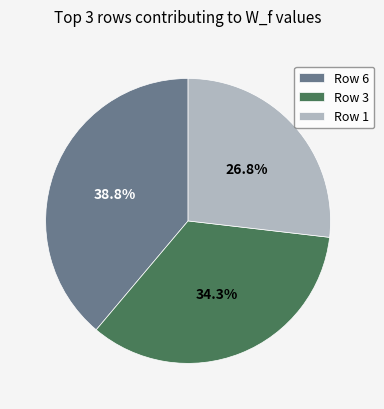

Is there a majority slice in this chart?

No